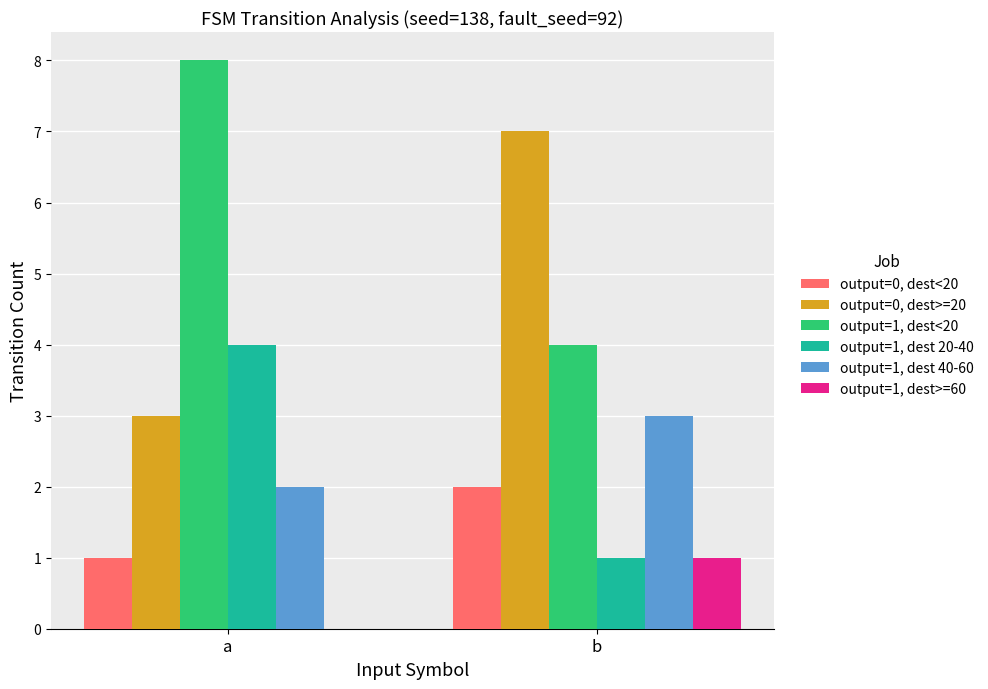

The value of output=1, dest 40-60 at b is 2. True or false?

False